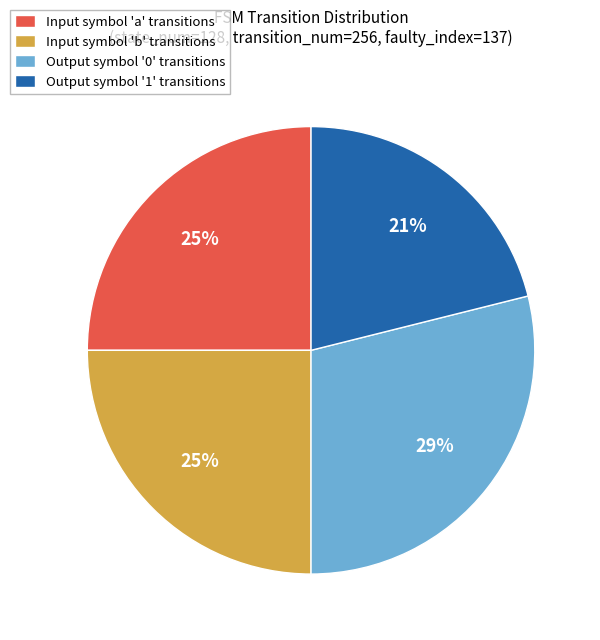

How many slices are in this pie chart?

4